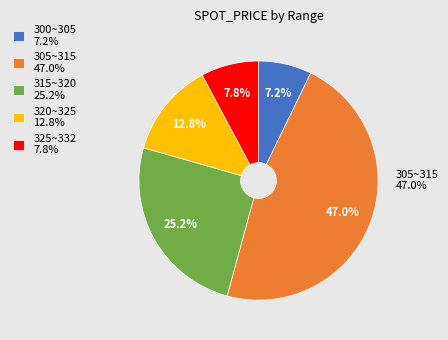

How many slices are in this pie chart?

5